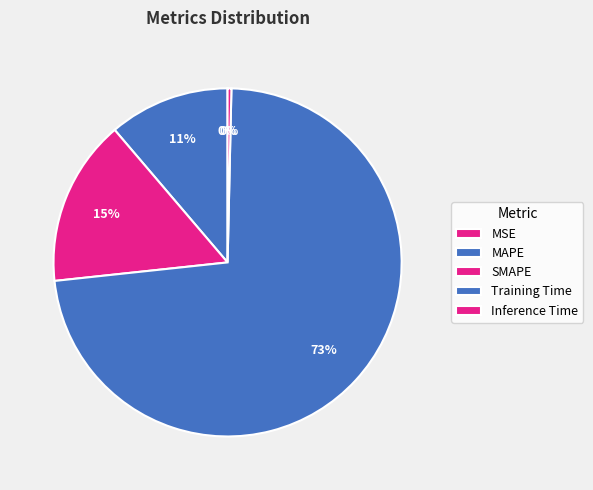

How many slices are in this pie chart?

5